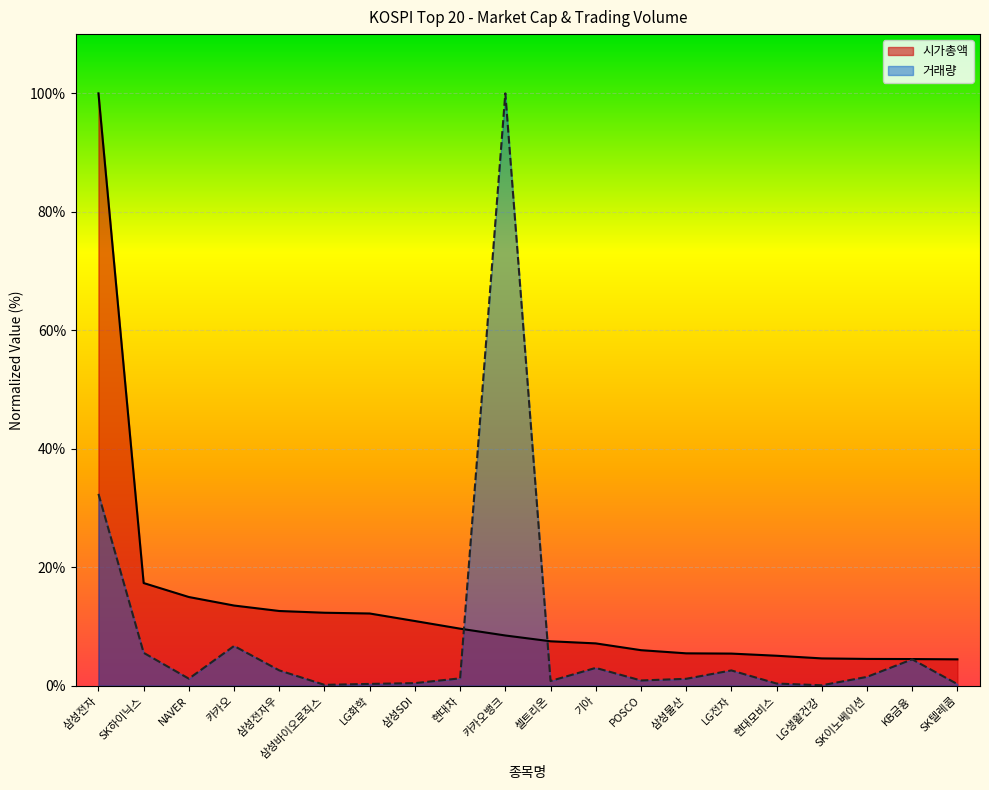

What is the sum of the 거래량 values at 삼성전자우 and 현대차?

3.8